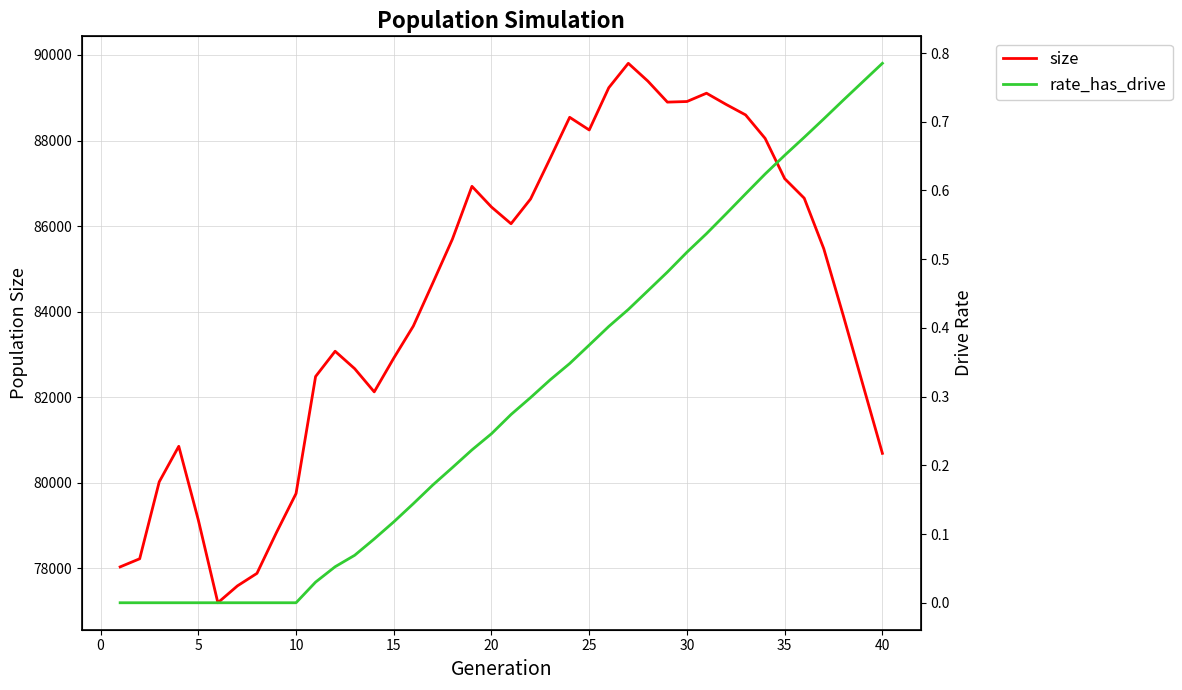

What is the difference between the maximum and minimum values in the size series?

12606